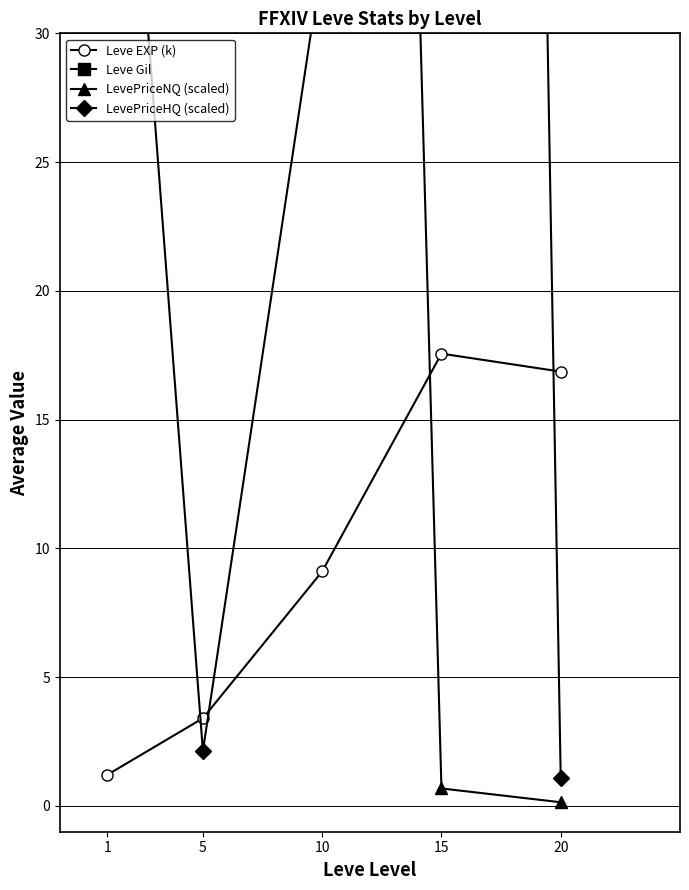

What is the sum of all LevePriceNQ (scaled) values?

479.4